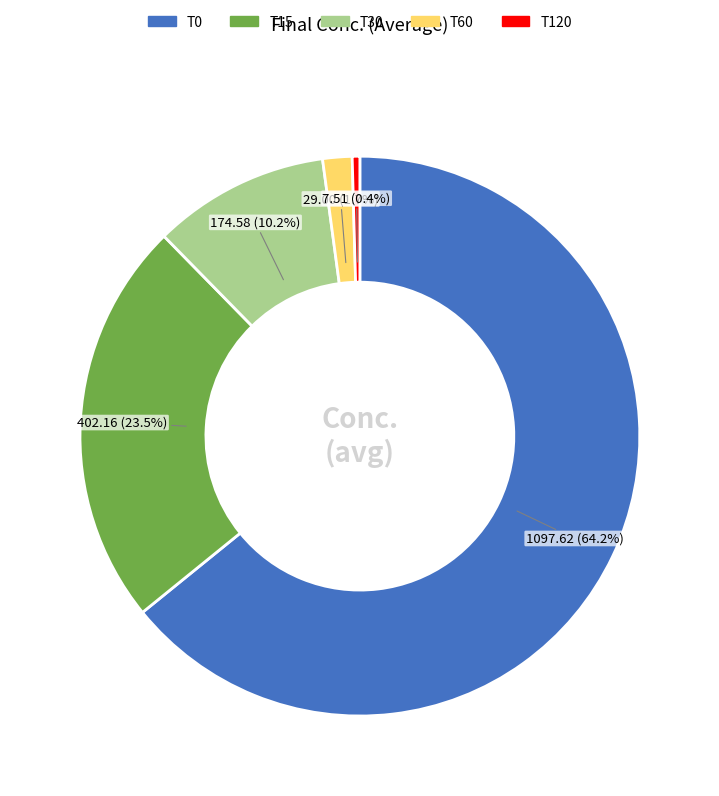

What percentage is NOT represented by T60?

98.3%